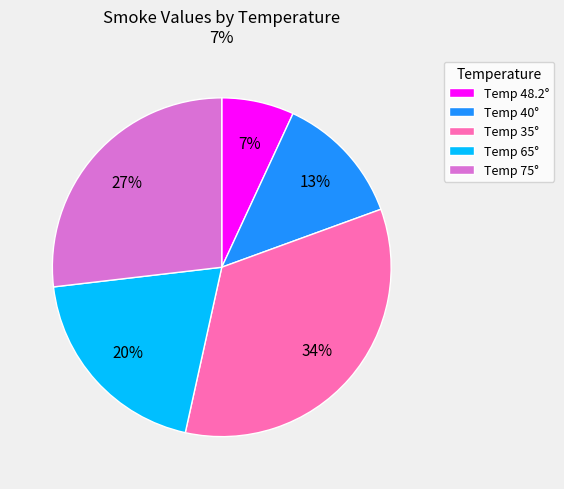

To the nearest percent, what is the average slice percentage?

20%